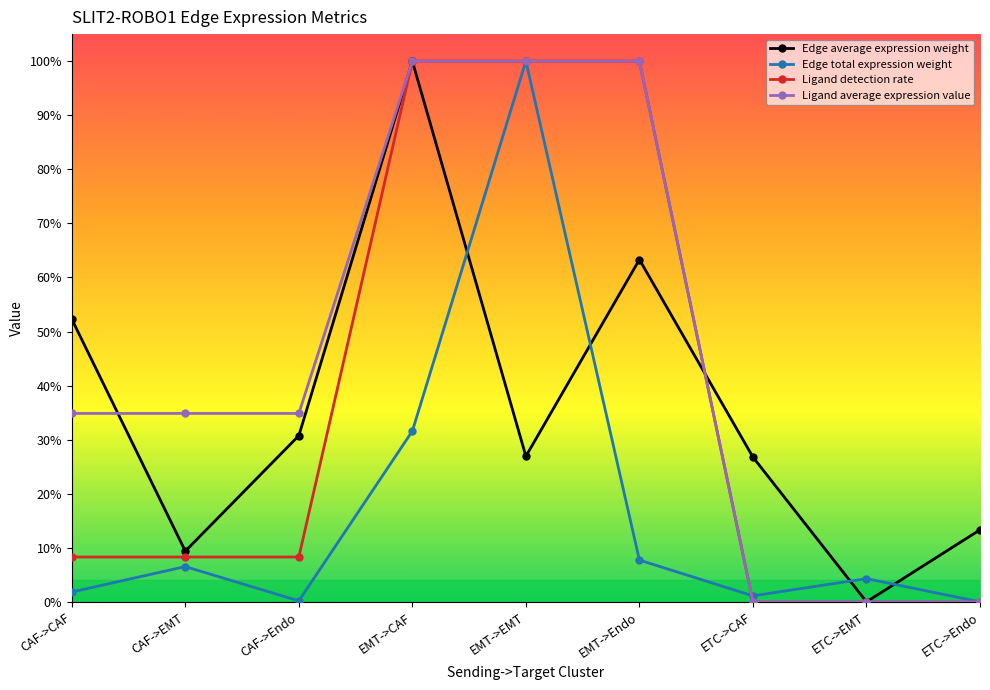

Reading left to right, extract all data points from this chart.

Edge average expression weight: CAF->CAF=0.5	CAF->EMT=0.1	CAF->Endo=0.3	EMT->CAF=1.0	EMT->EMT=0.3	EMT->Endo=0.6	ETC->CAF=0.3	ETC->EMT=0.0	ETC->Endo=0.1
Edge total expression weight: CAF->CAF=0.0	CAF->EMT=0.1	CAF->Endo=0.0	EMT->CAF=0.3	EMT->EMT=1.0	EMT->Endo=0.1	ETC->CAF=0.0	ETC->EMT=0.0	ETC->Endo=0.0
Ligand detection rate: CAF->CAF=0.1	CAF->EMT=0.1	CAF->Endo=0.1	EMT->CAF=1.0	EMT->EMT=1.0	EMT->Endo=1.0	ETC->CAF=0.0	ETC->EMT=0.0	ETC->Endo=0.0
Ligand average expression value: CAF->CAF=0.3	CAF->EMT=0.3	CAF->Endo=0.3	EMT->CAF=1.0	EMT->EMT=1.0	EMT->Endo=1.0	ETC->CAF=0.0	ETC->EMT=0.0	ETC->Endo=0.0